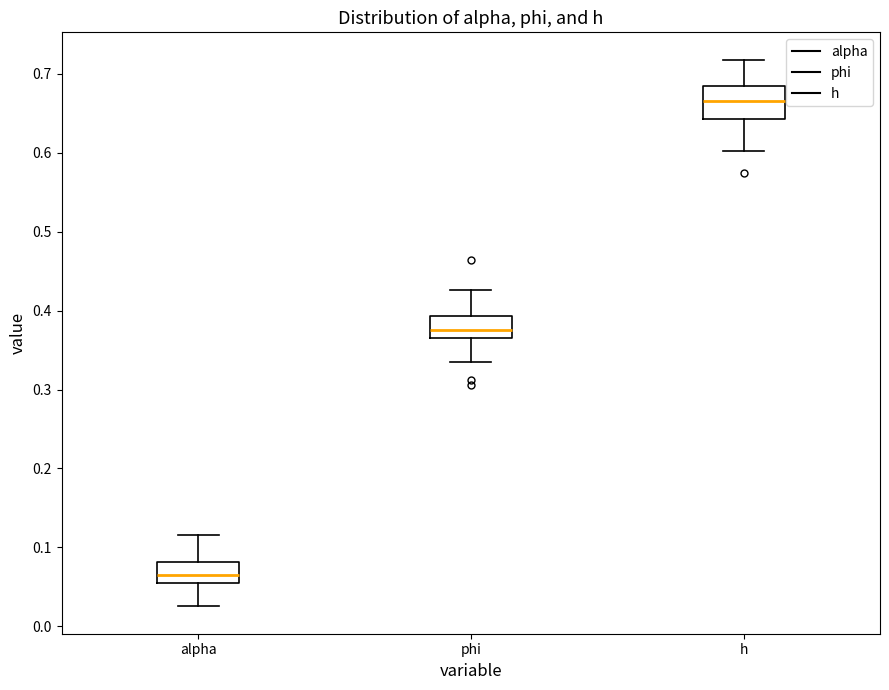

Which box's median line is the lowest?

alpha